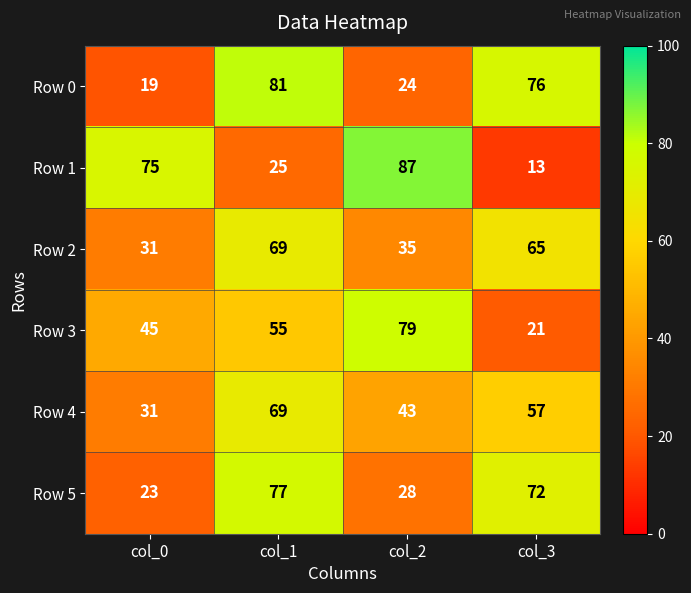

Reading left to right, extract all data points from this chart.

Row 0: 19	81	24	76
Row 1: 75	25	87	13
Row 2: 31	69	35	65
Row 3: 45	55	79	21
Row 4: 31	69	43	57
Row 5: 23	77	28	72